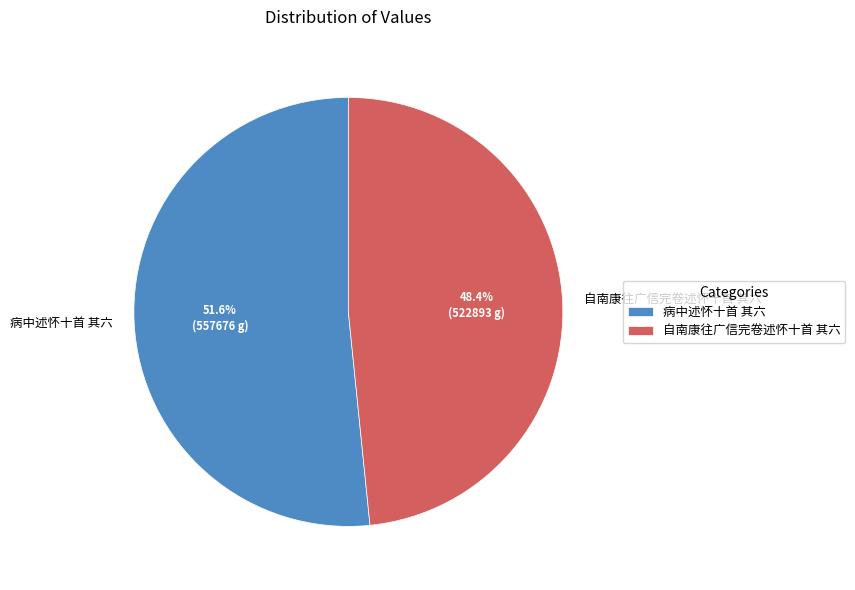

What is the majority slice?

病中述怀十首 其六